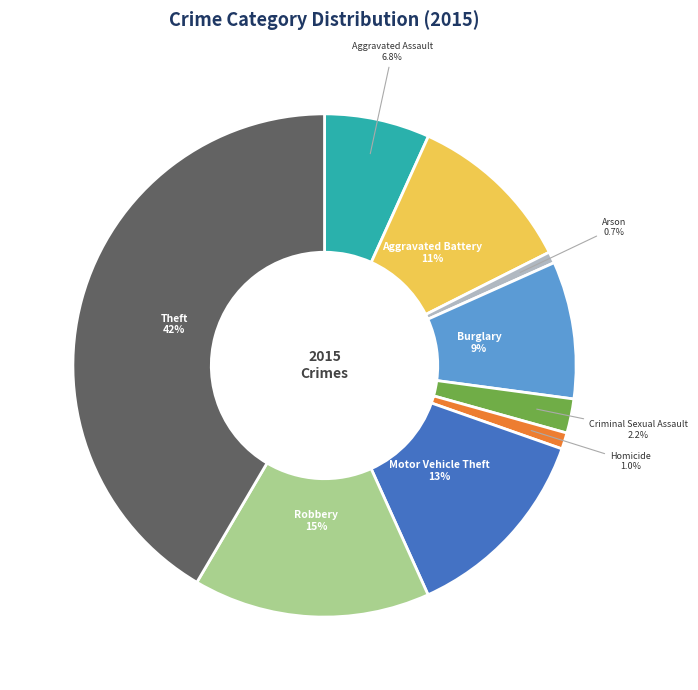

What is the ratio of the value at Aggravated Assault to the value at Theft?

0.2